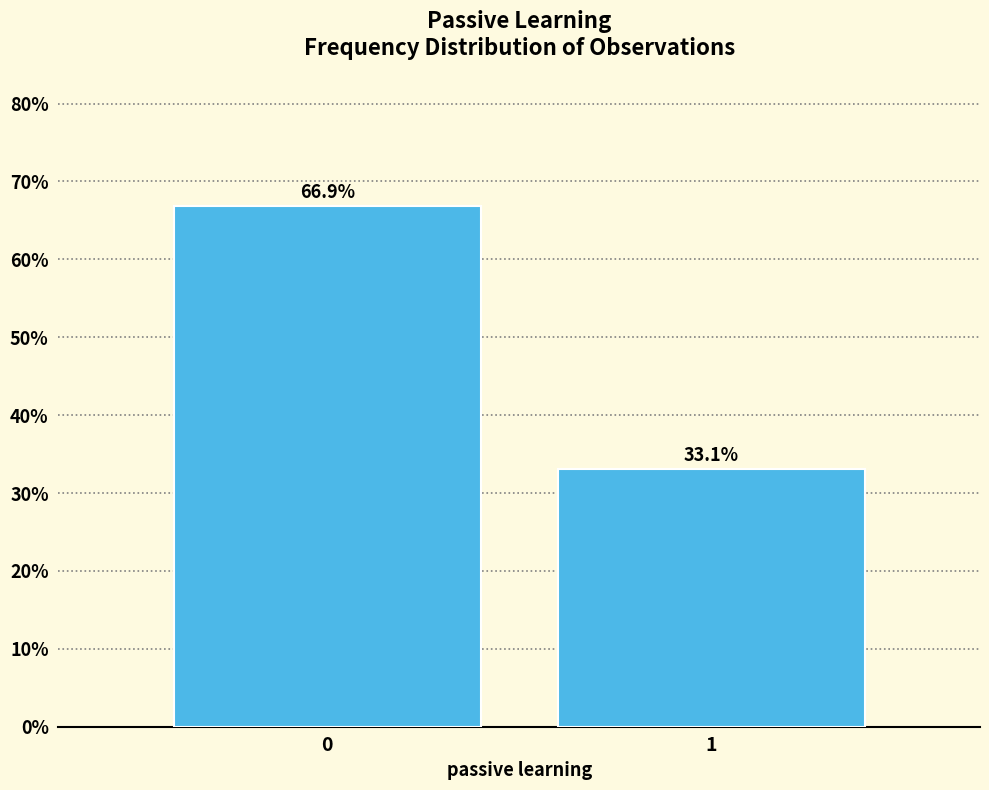

Reading left to right, transcribe all the data shown in this chart.

66.9	33.1